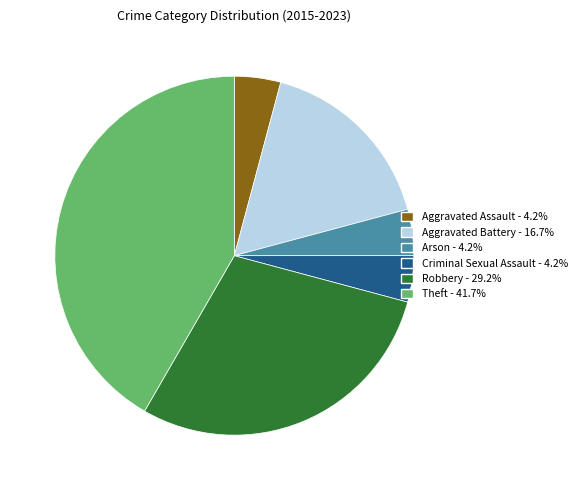

Is the sum of Theft and Robbery greater than half?

Yes